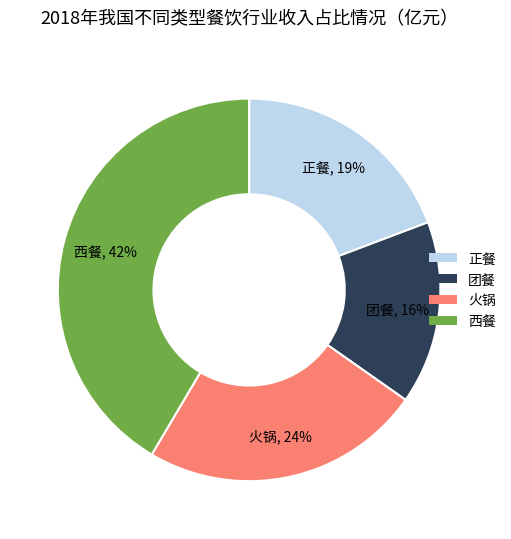

To the nearest percent, what is the difference between the largest and smallest slice percentages?

26%